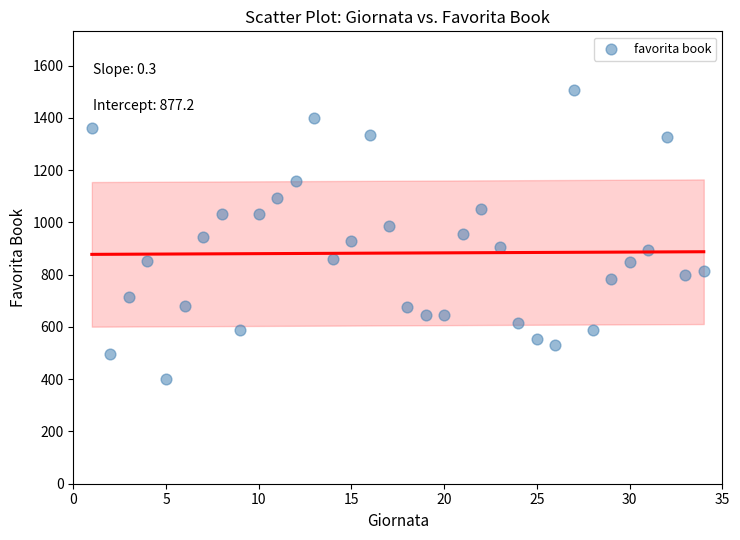

What is the range of X values (max minus min)?

33